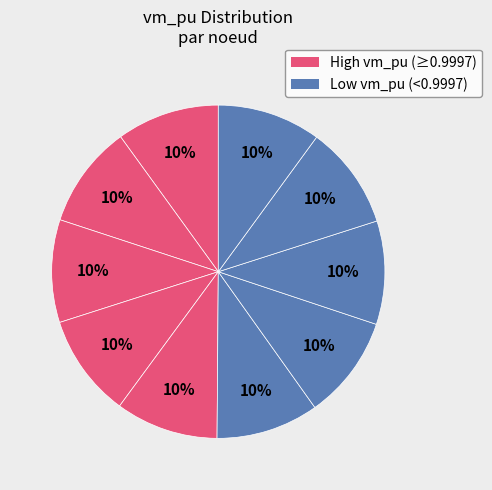

Rank the categories by value from highest to lowest.

7, 9, 6, 8, 3, 1, 0, 2, 4, 5